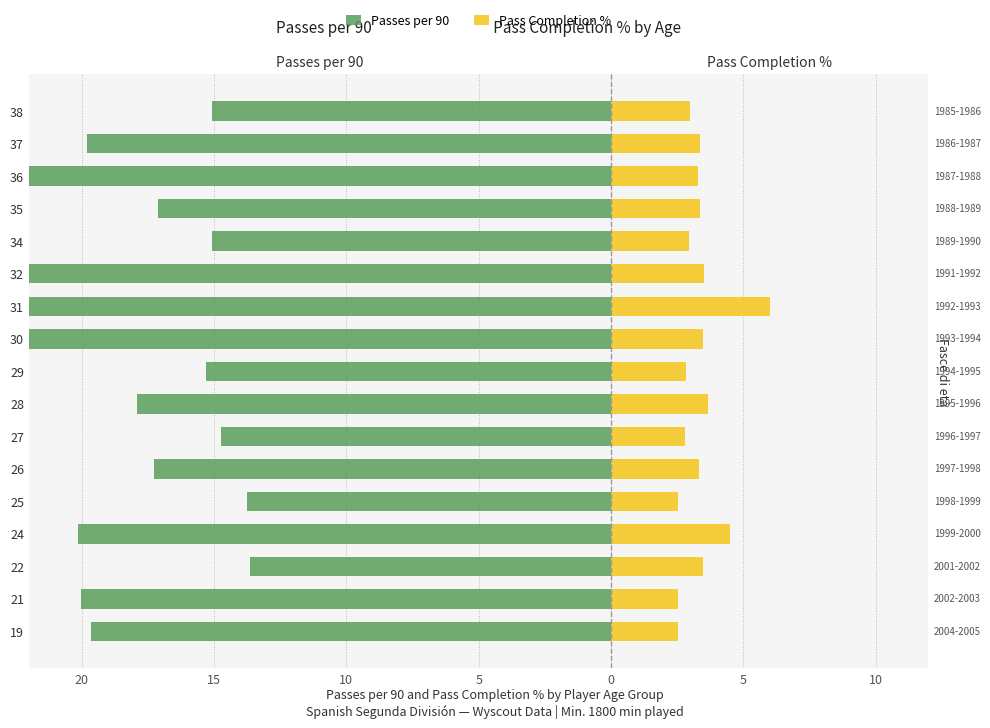

What is the difference between the maximum and second lowest values in the Passes per 90 series?

18.8